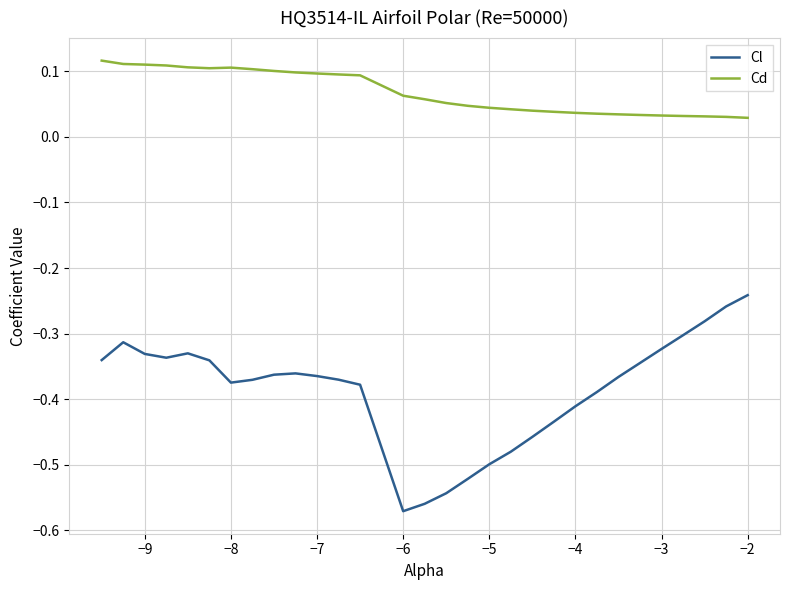

What is the difference between the maximum and minimum values in the Cl series?

0.3